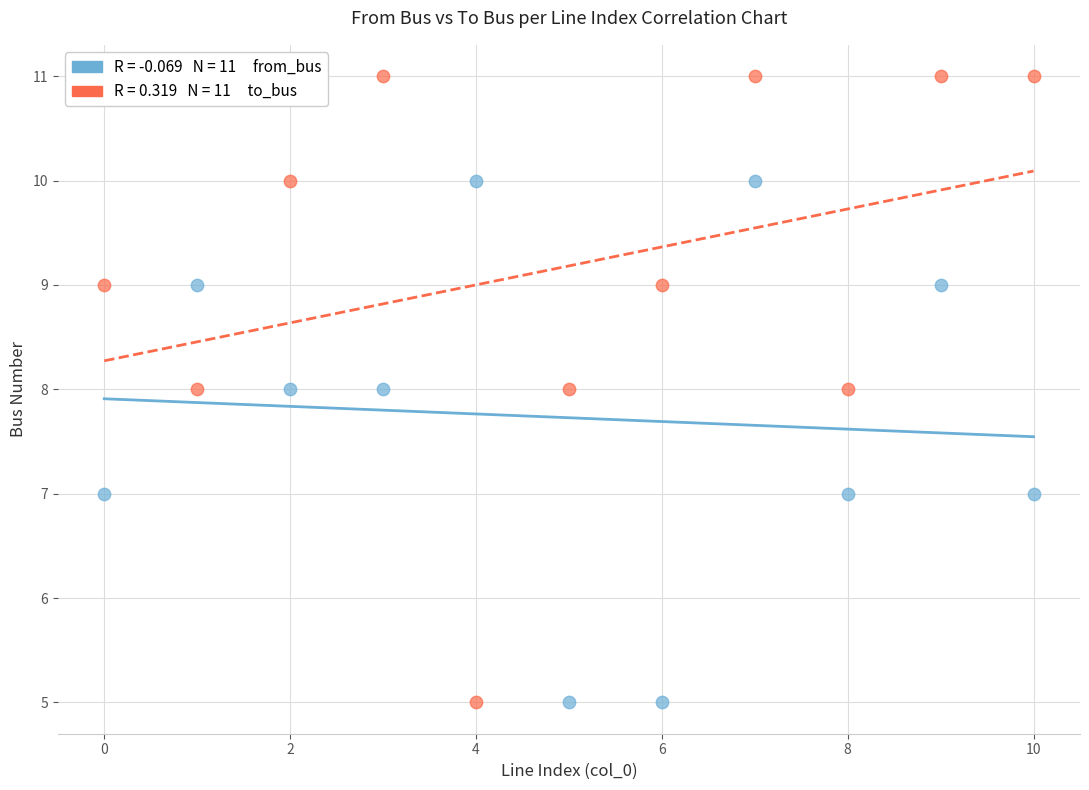

Across all data points, what is the range of Y values (max minus min)?

6